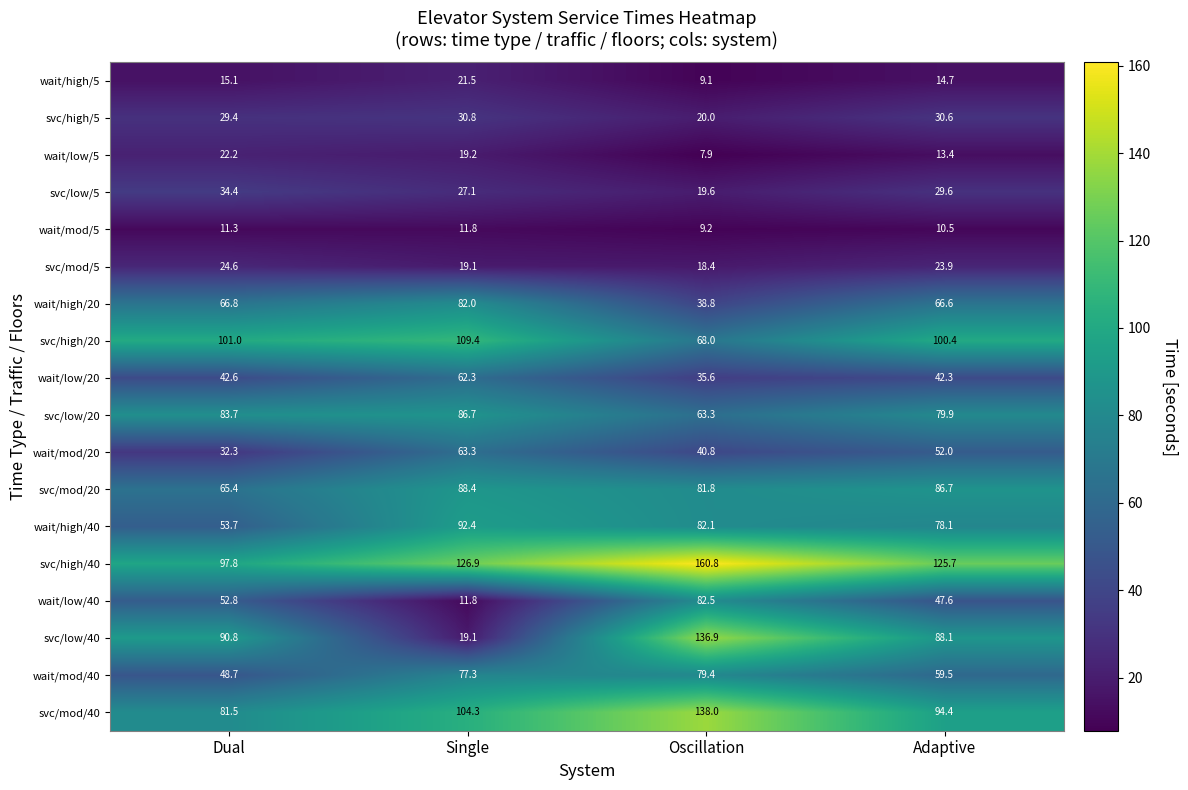

Which category has the lowest value across all series?

Oscillation